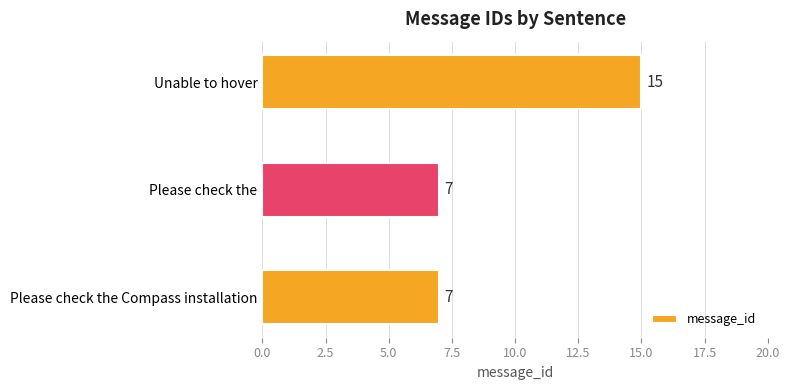

Count the number of data series in this chart.

1